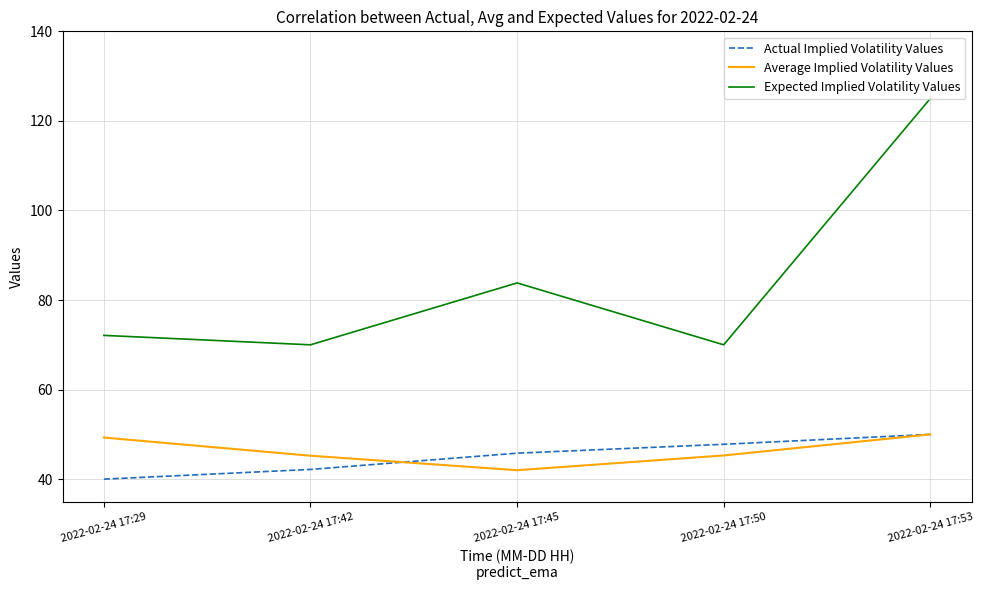

What is the total value across all series at 2022-02-24 17:42?

157.4